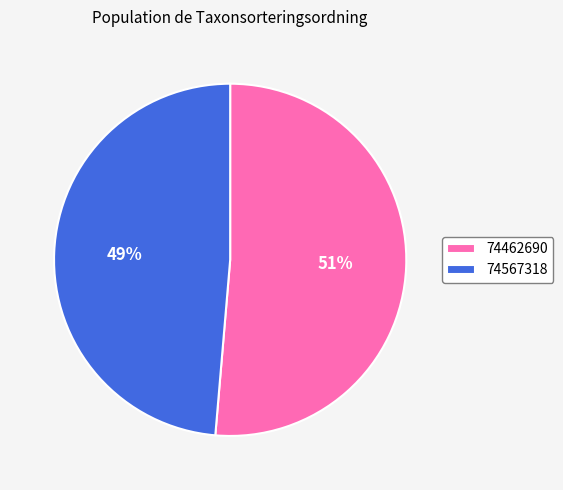

How many segments does this pie chart have?

2